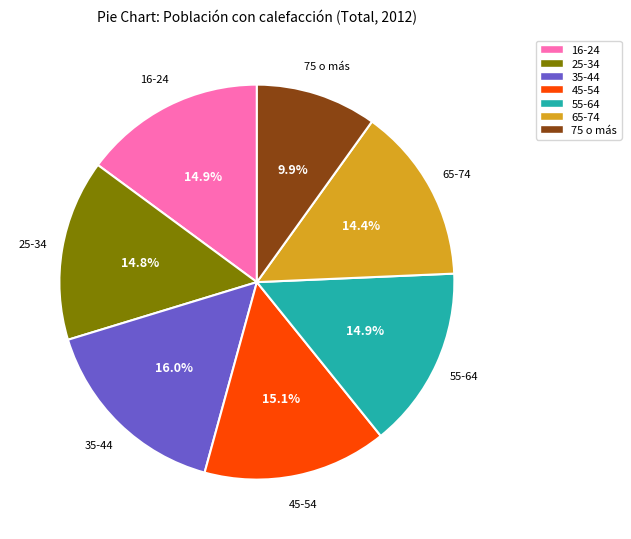

Count the number of slices in the pie.

7